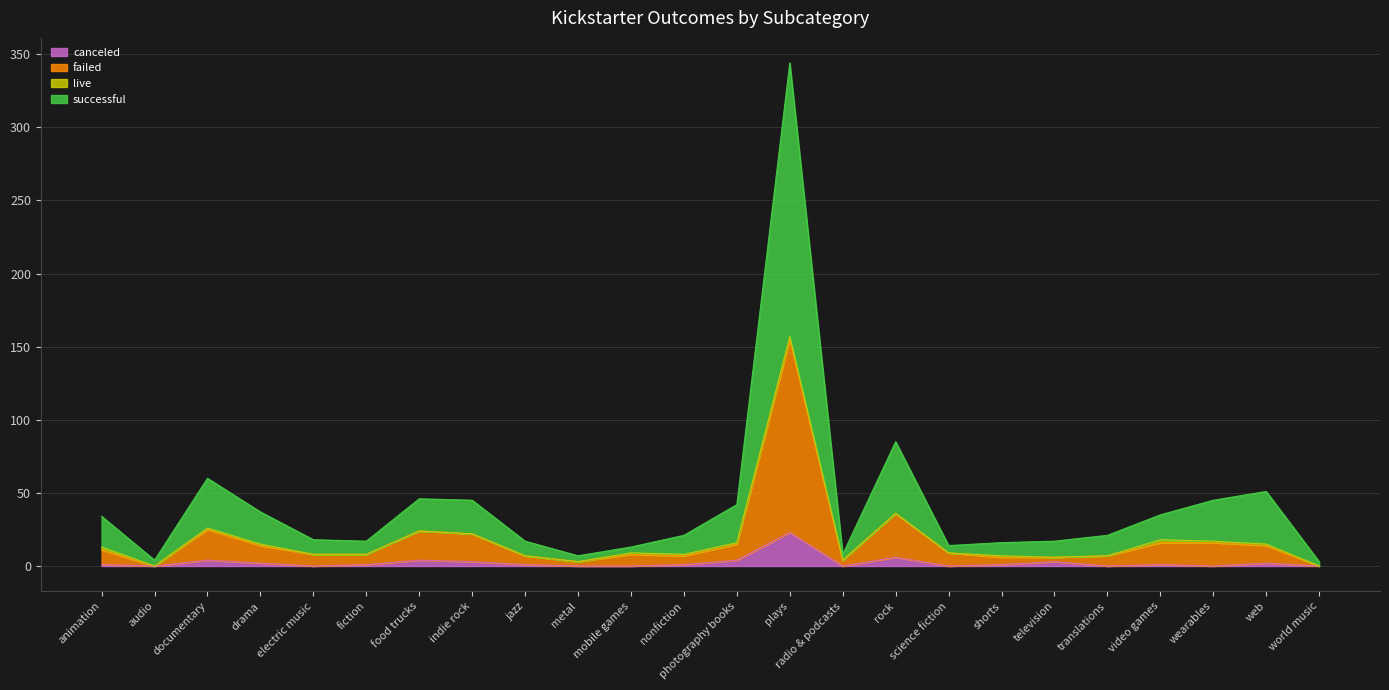

Which category has the highest value in the canceled series?

plays